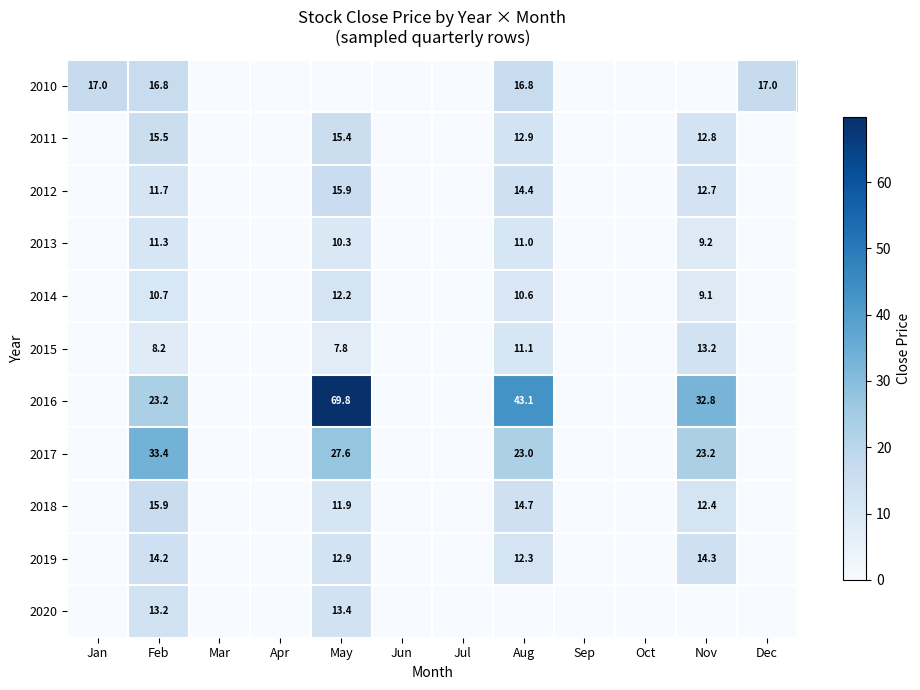

At how many categories does at least one series exceed 58?

1